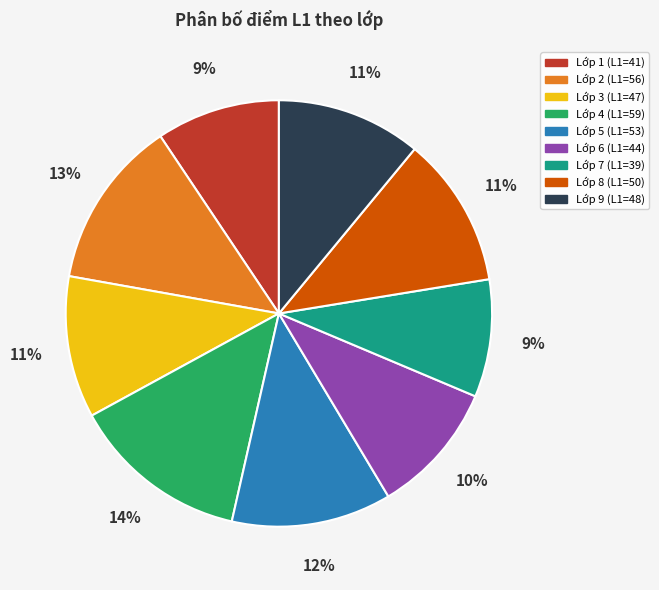

Is the sum of Lớp 3 and Lớp 1 greater than half?

No